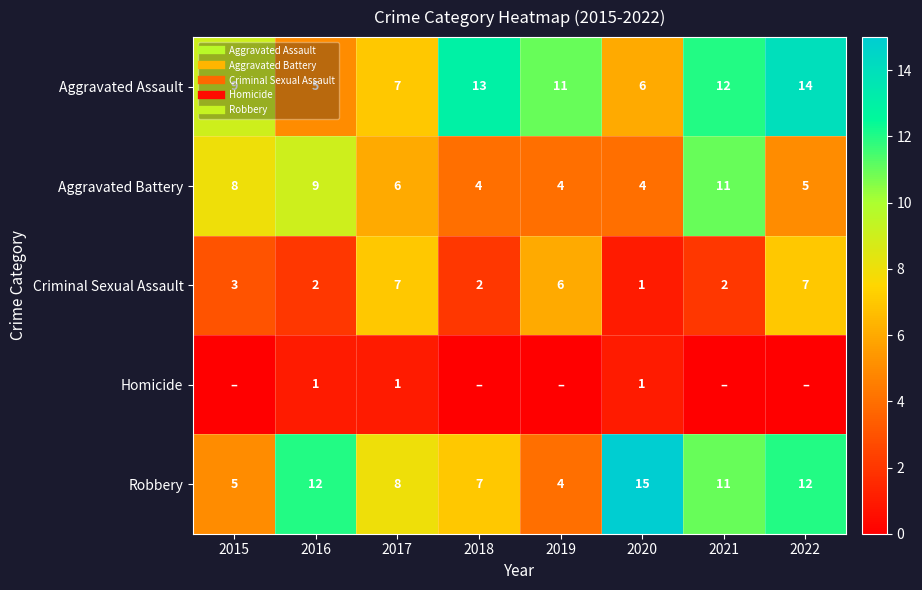

What is the total value across all series at 2022?

38